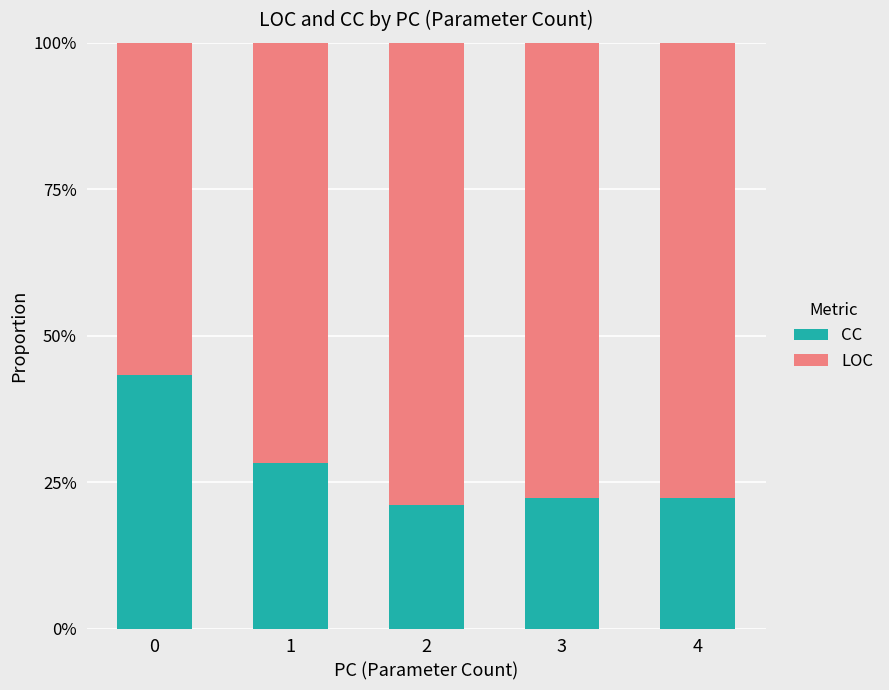

Are the bars horizontal?

No